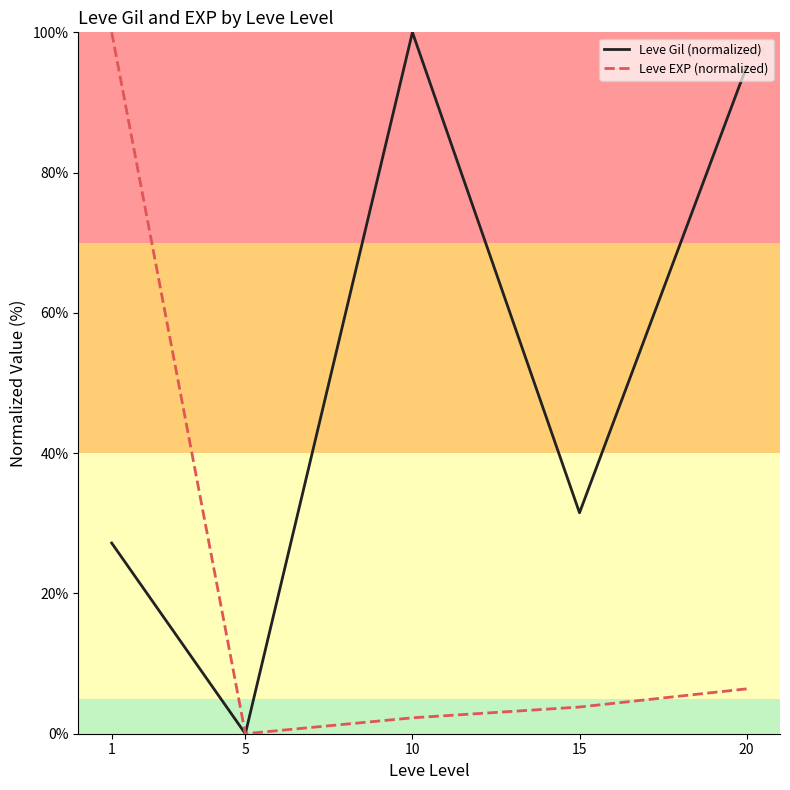

The value of Leve EXP (normalized) at 20 is 6.4. True or false?

True